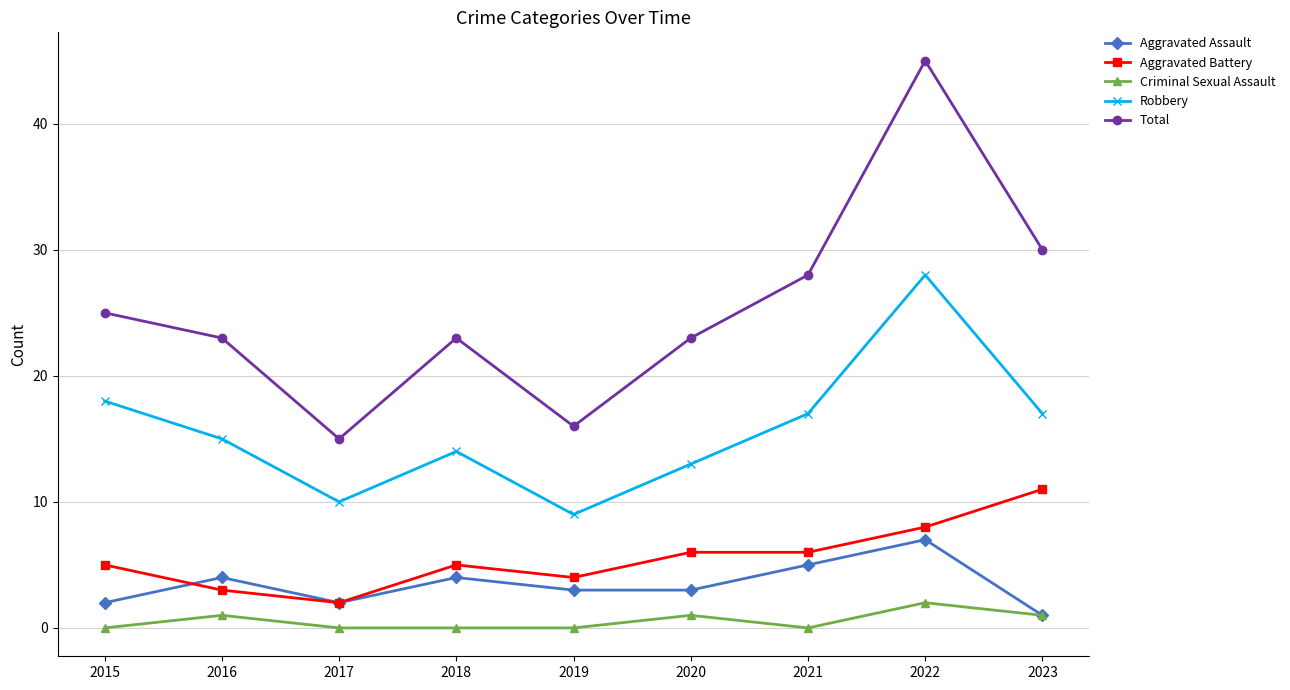

In Total, how many points are higher than both neighbors (excluding endpoints)?

2